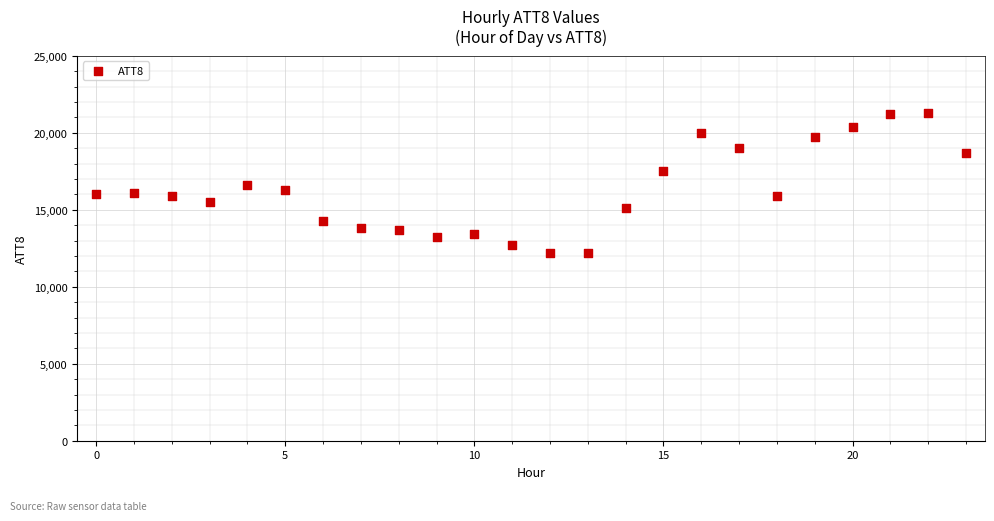

How many data points are displayed?

24